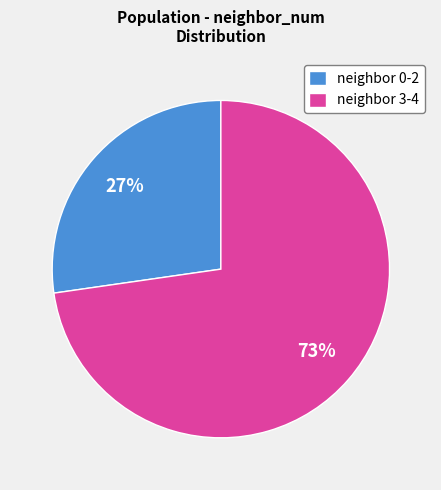

Which has a higher value, neighbor 0-2 or neighbor 3-4?

neighbor 3-4